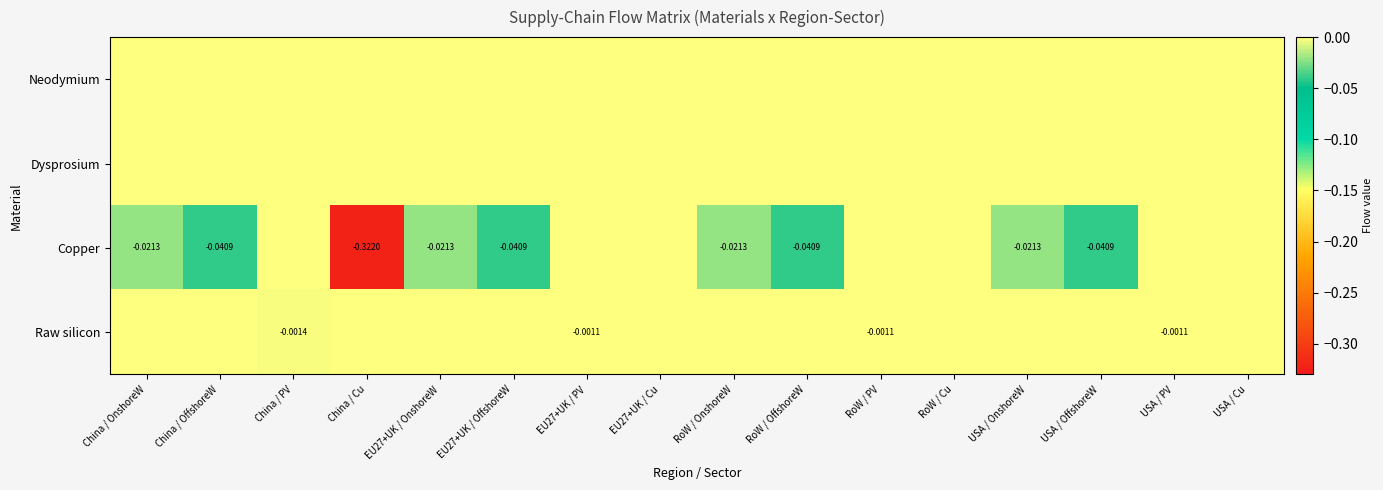

Rank the categories by Copper value from highest to lowest.

China / PV, EU27+UK / PV, EU27+UK / Cu, RoW / PV, RoW / Cu, USA / PV, USA / Cu, China / OnshoreW, EU27+UK / OnshoreW, RoW / OnshoreW, USA / OnshoreW, China / OffshoreW, EU27+UK / OffshoreW, RoW / OffshoreW, USA / OffshoreW, China / Cu